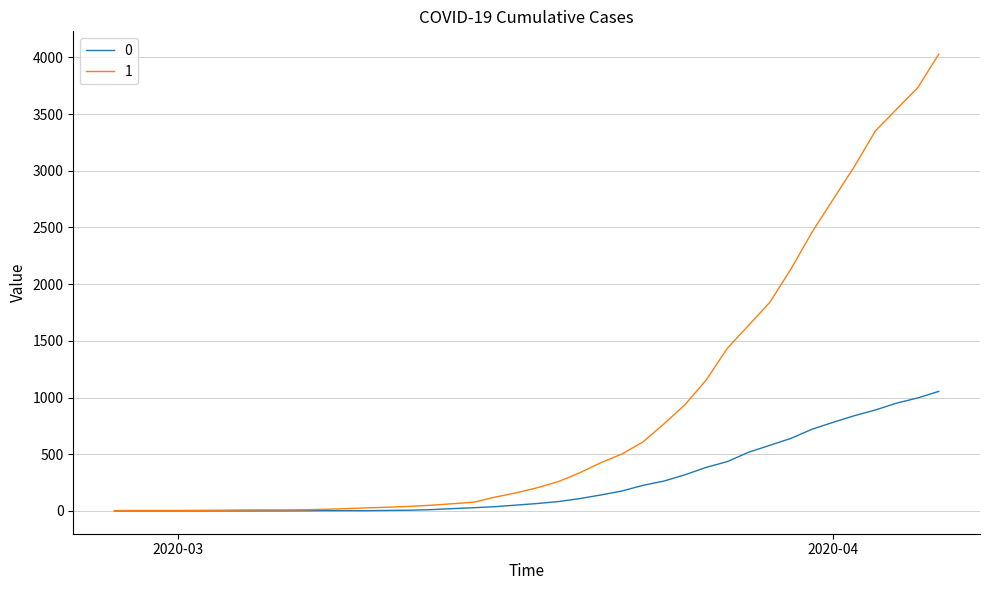

List the series in order of their peak value, lowest first.

0, 1